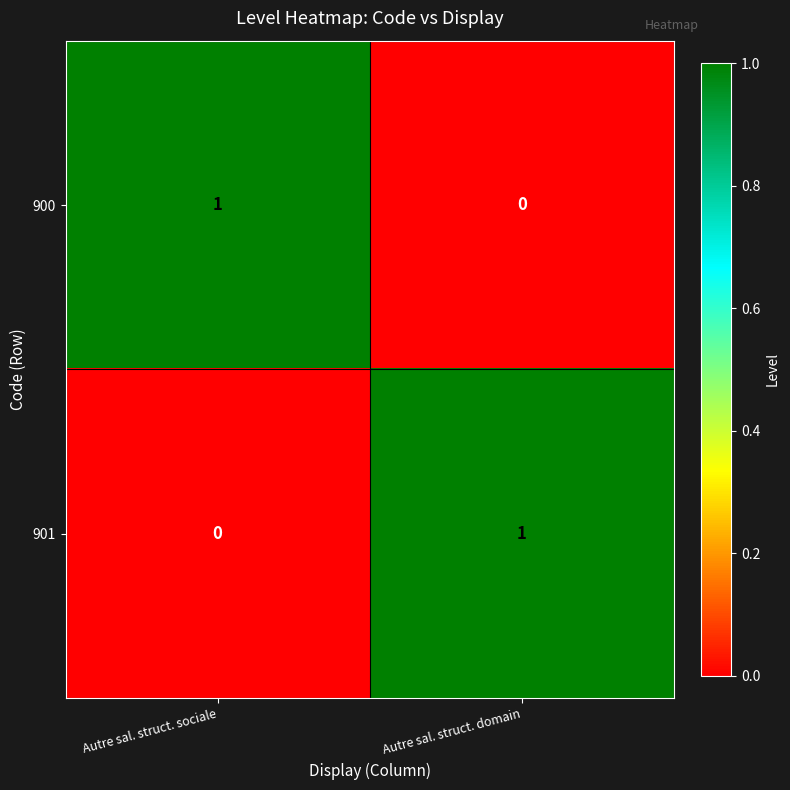

Which category has the highest value in the 900 series?

Autre sal. struct. sociale